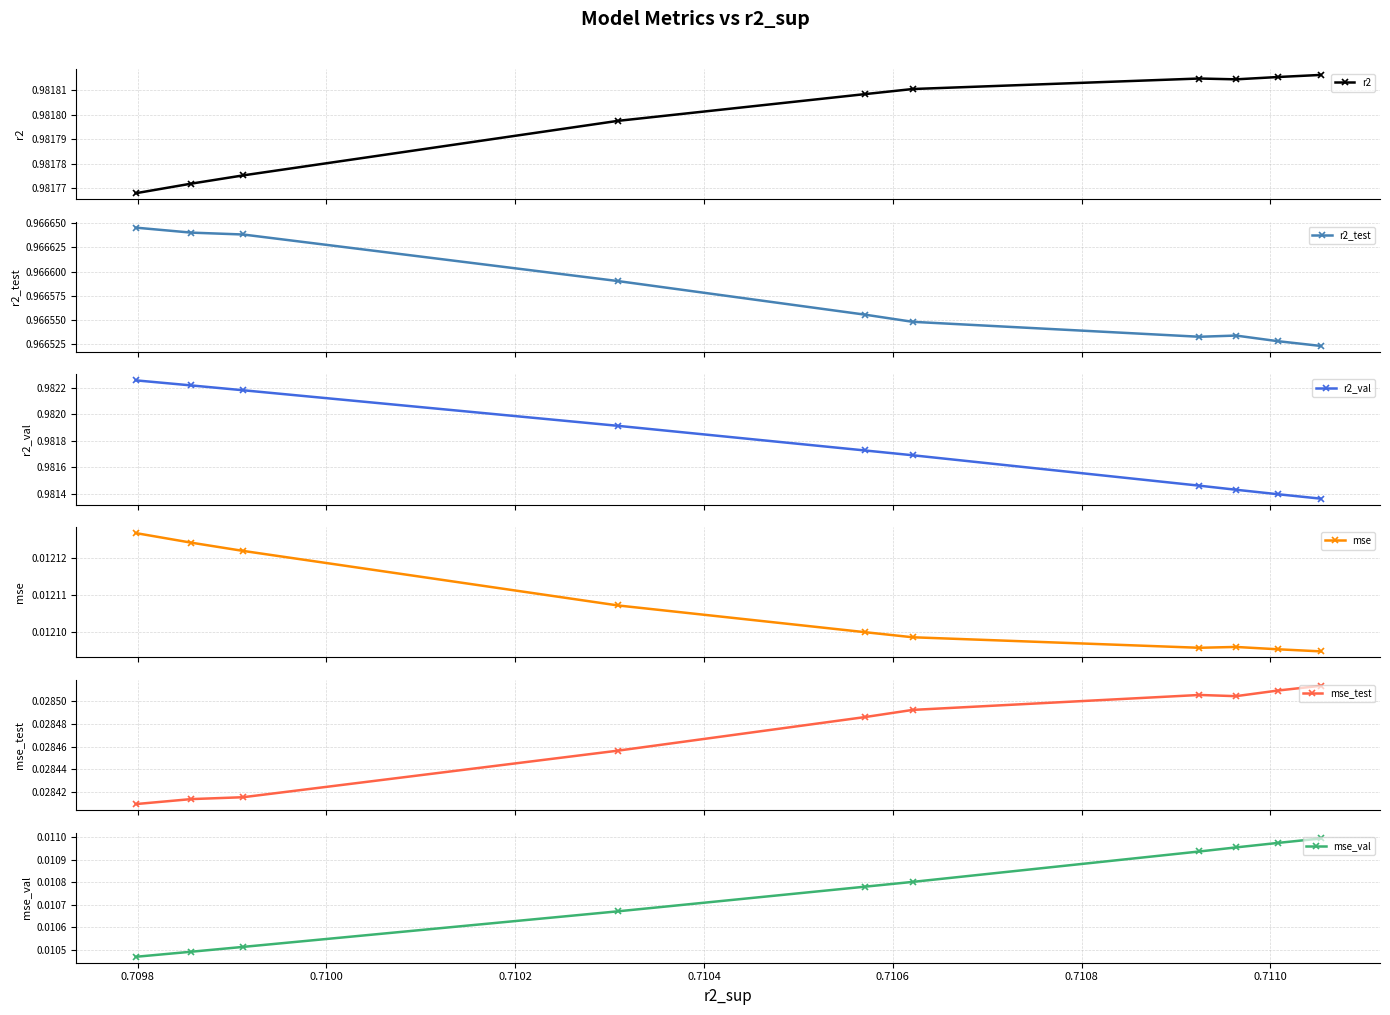

Reading left to right, list all the values displayed in this chart.

r2: 1.0	1.0	1.0	1.0	1.0	1.0	1.0	1.0	1.0	1.0
r2_test: 1.0	1.0	1.0	1.0	1.0	1.0	1.0	1.0	1.0	1.0
r2_val: 1.0	1.0	1.0	1.0	1.0	1.0	1.0	1.0	1.0	1.0
mse: 0.0	0.0	0.0	0.0	0.0	0.0	0.0	0.0	0.0	0.0
mse_test: 0.0	0.0	0.0	0.0	0.0	0.0	0.0	0.0	0.0	0.0
mse_val: 0.0	0.0	0.0	0.0	0.0	0.0	0.0	0.0	0.0	0.0